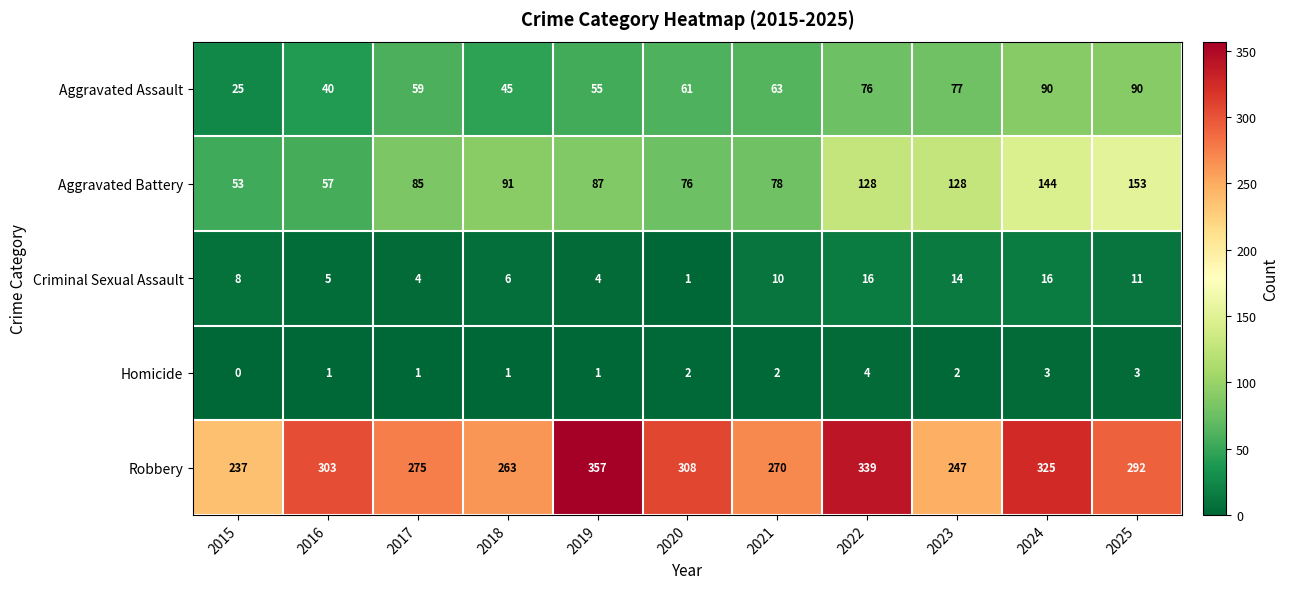

Which series has the largest total across all categories?

Robbery